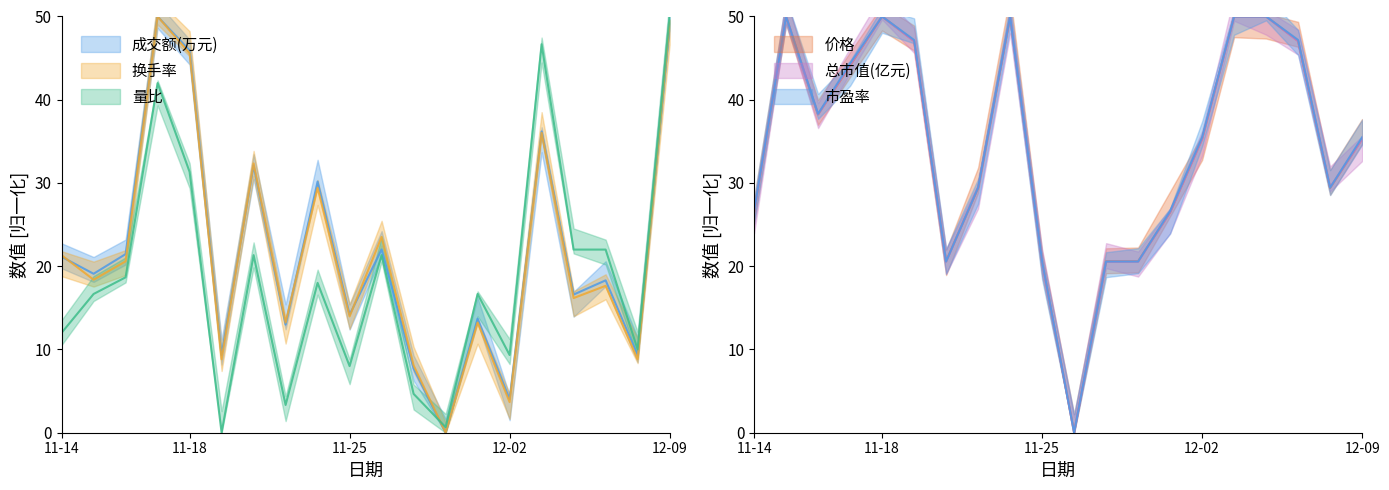

Which category has the highest value across all series?

2022-11-17